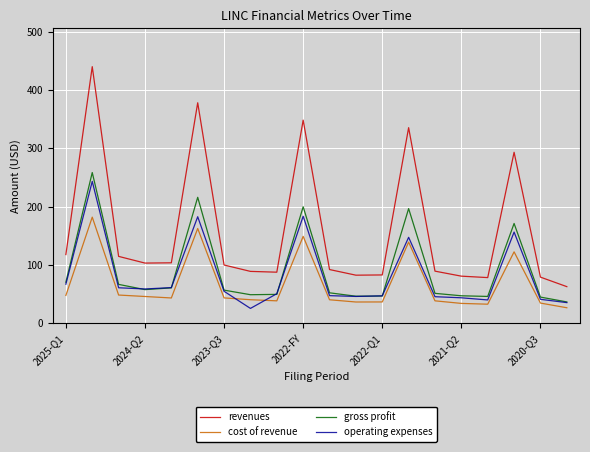

Which series has the largest total across all categories?

revenues